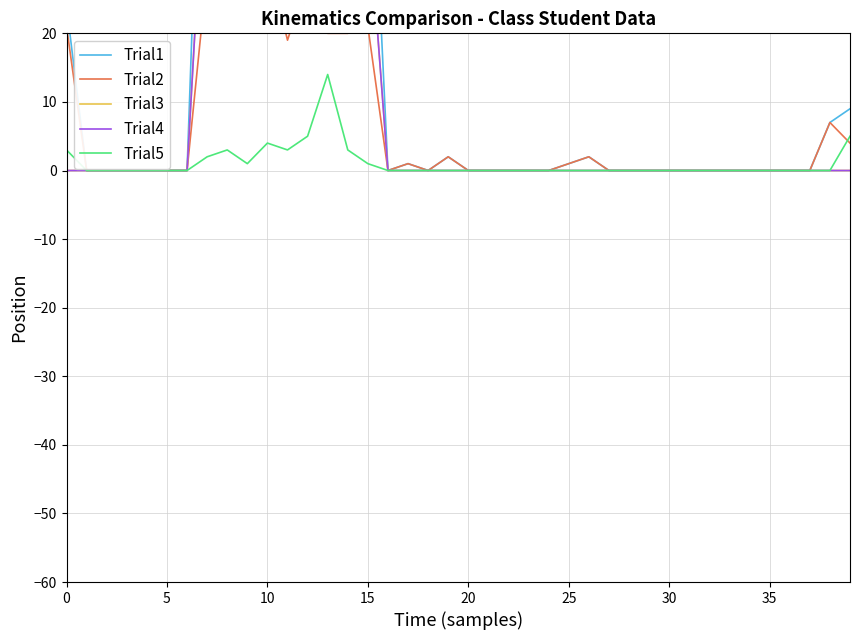

True or false: Trial5 and Trial3 intersect in this chart.

False